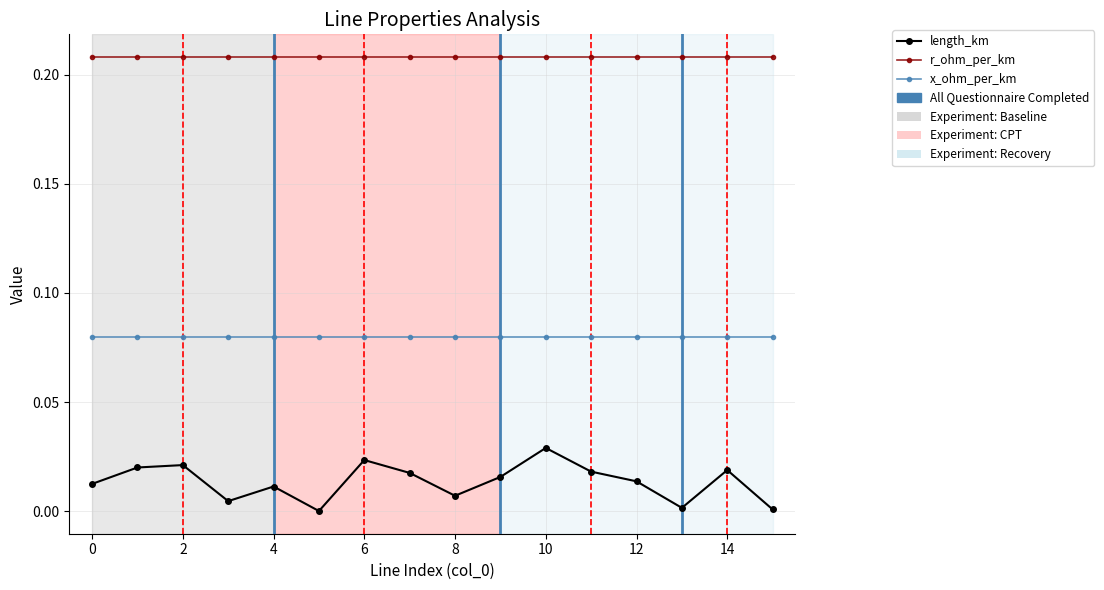

In length_km, how many points are lower than both neighbors (excluding endpoints)?

4